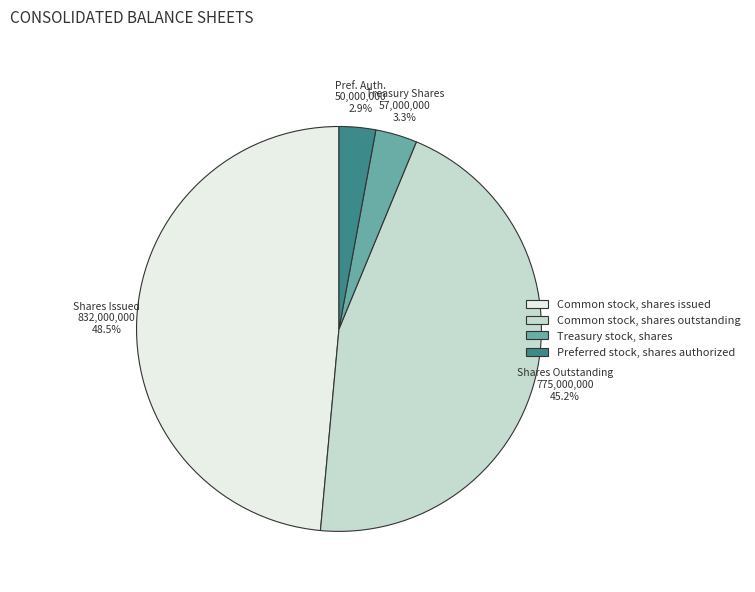

Which slice is the largest?

Common stock, shares issued